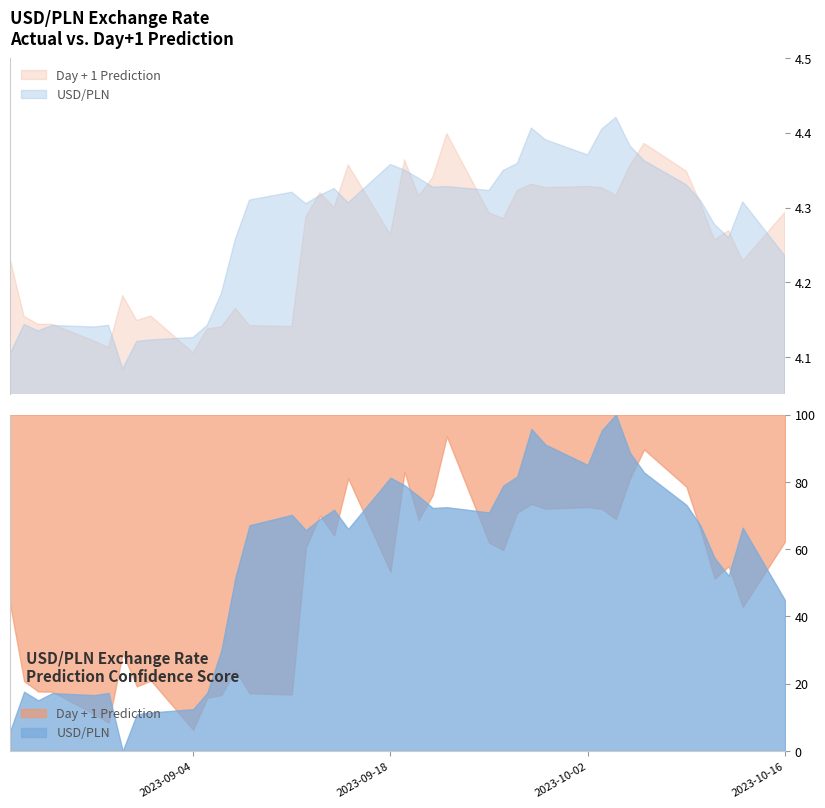

Between which two adjacent categories do Day + 1 Prediction and USD/PLN first intersect?

2023-08-25 and 2023-08-28